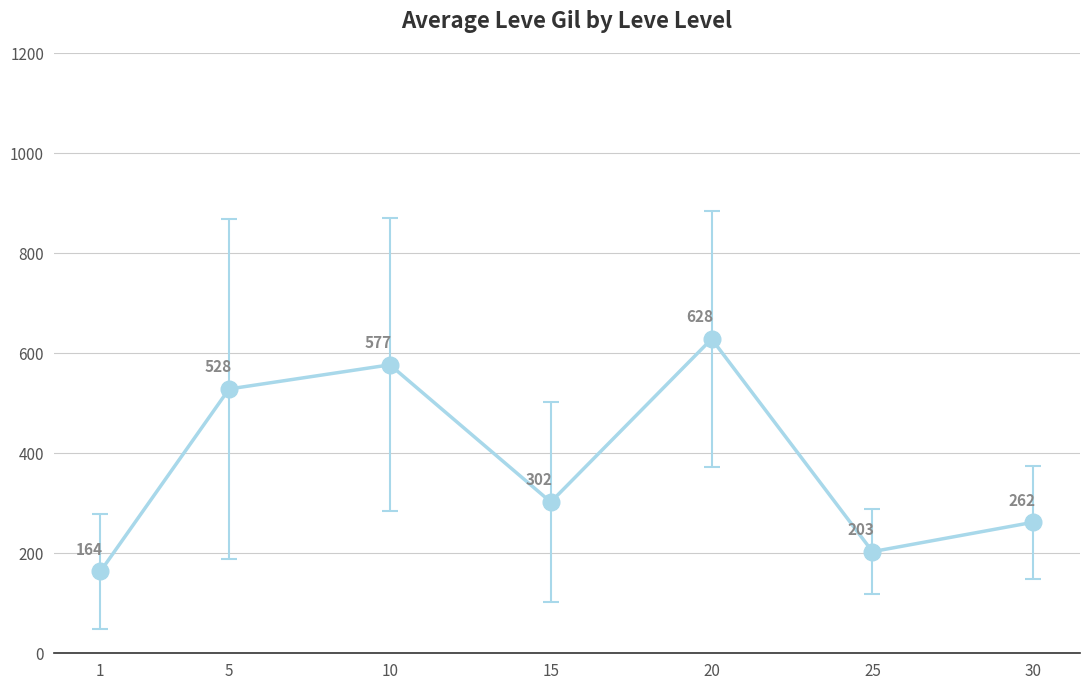

What is the difference between the values at 5 and 1?

364.8